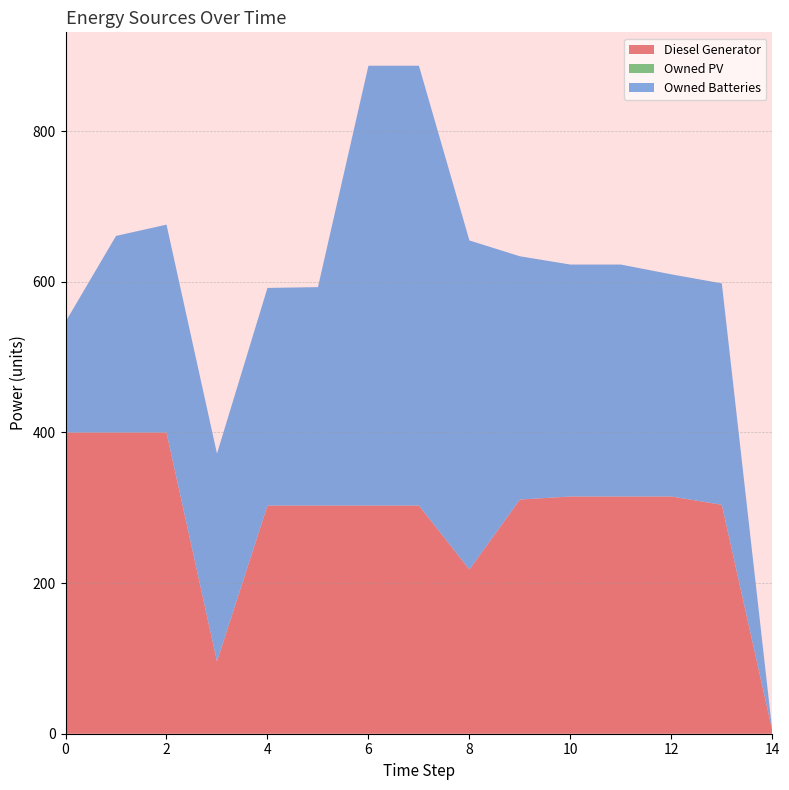

Reading left to right, what are all the values shown in this chart?

Diesel Generator: 0=400.0	1=400.0	2=400.0	3=96.0	4=303.0	5=303.0	6=303.0	7=303.0	8=218.0	9=311.0	10=315.0	11=315.0	12=315.0	13=304.0	14=4.0
Owned PV: 0=0.0	1=0.0	2=0.0	3=0.0	4=0.0	5=0.0	6=0.0	7=0.0	8=0.0	9=0.0	10=0.0	11=0.0	12=0.0	13=0.0	14=0.0
Owned Batteries: 0=147.0	1=261.0	2=276.0	3=276.0	4=289.0	5=290.0	6=584.0	7=584.0	8=437.0	9=323.0	10=308.0	11=308.0	12=295.0	13=294.0	14=0.0